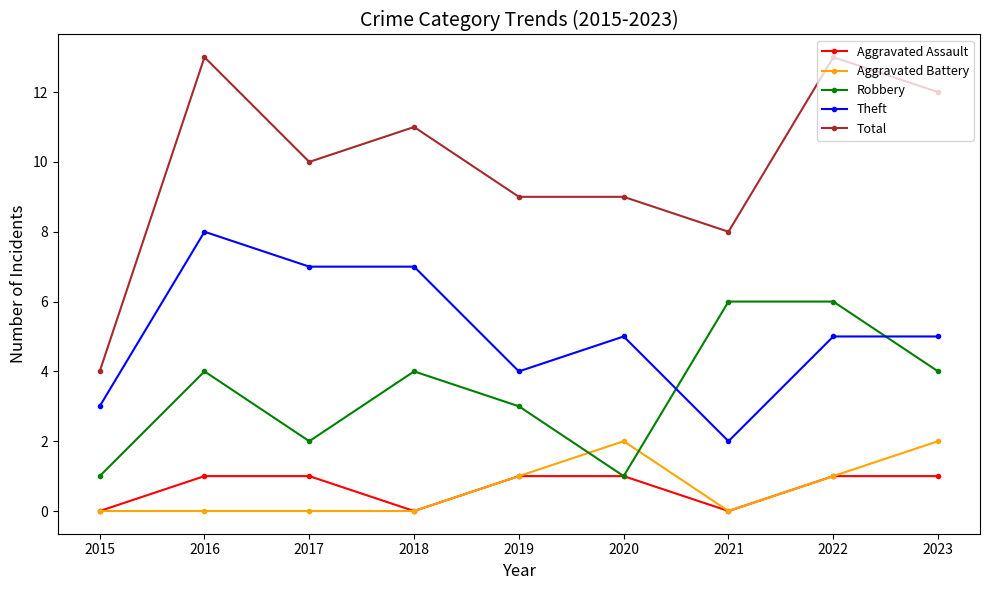

True or false: Robbery has more than 0 points higher than both neighbors.

True